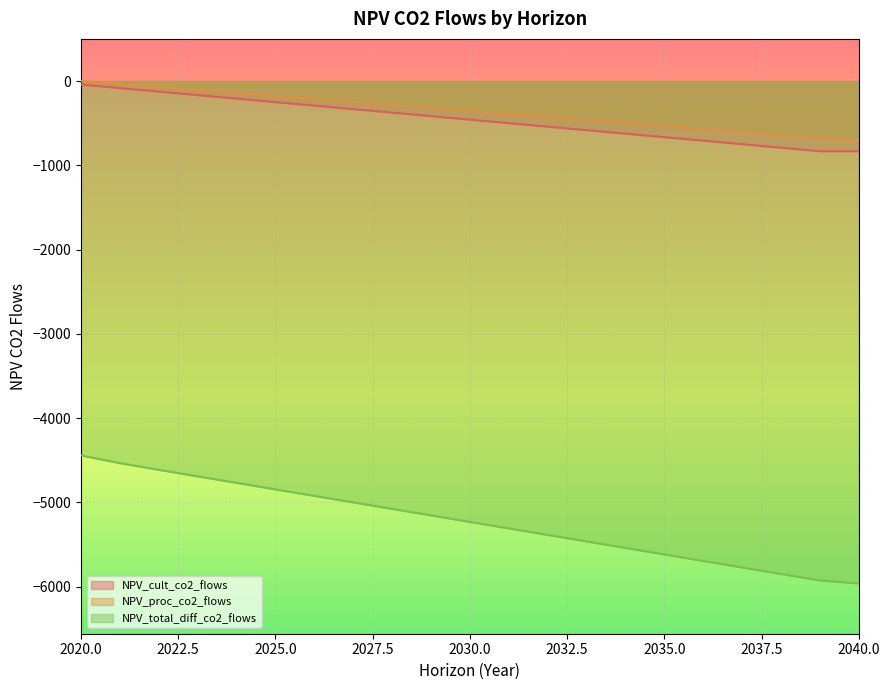

What is the highest value of the NPV_cult_co2_flows series?

-41.6